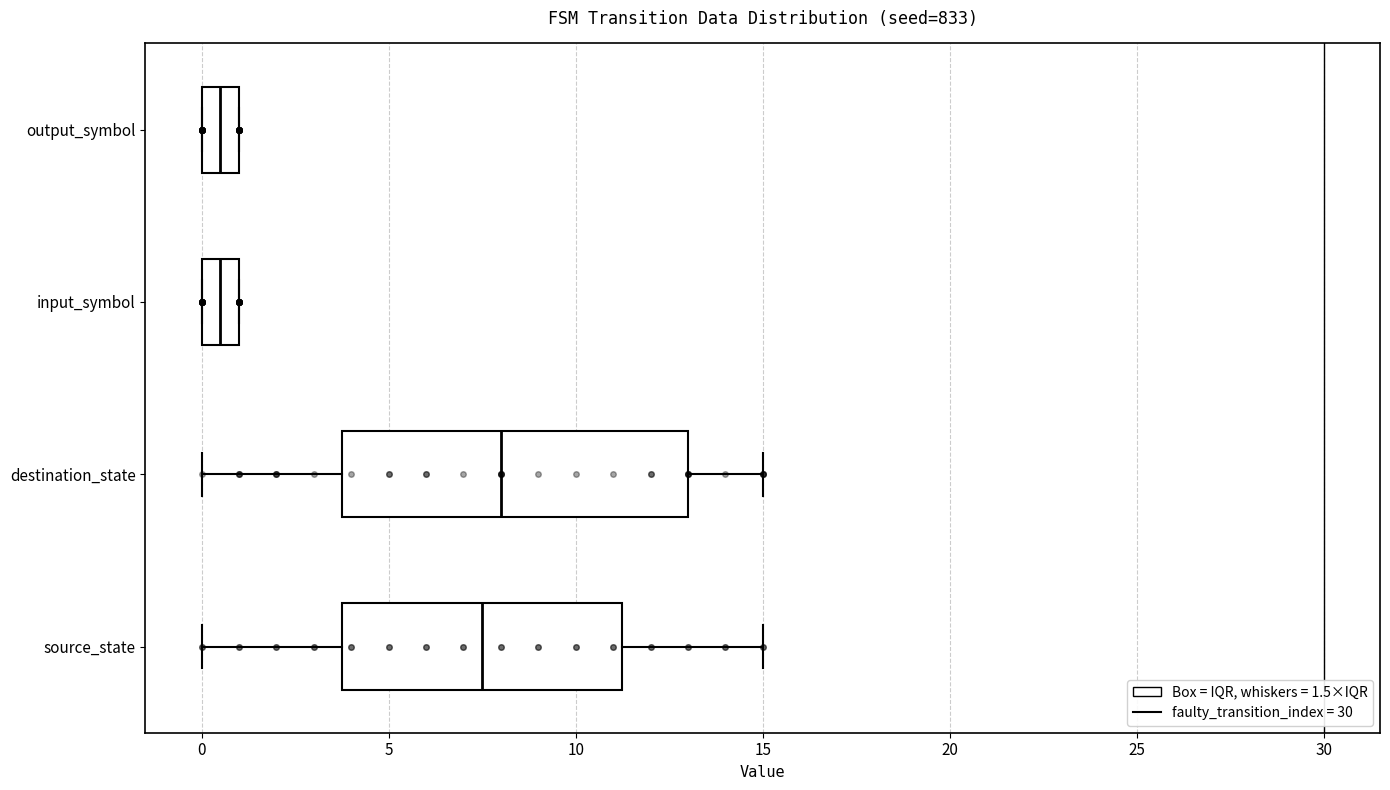

Reading bottom to top, read every box against the x-axis: the position of its median line, the range the box covers, and the ends of its whiskers. The values are not printed on the chart, so give them approximately, as read against the axis.

source_state: median 7.5, box 4.0 to 11.5, whiskers 0.0 to 15.0
destination_state: median 8.0, box 4.0 to 13.0, whiskers 0.0 to 15.0
input_symbol: median 0.5, box 0.0 to 1.0, whiskers 0.0 to 1.0
output_symbol: median 0.5, box 0.0 to 1.0, whiskers 0.0 to 1.0